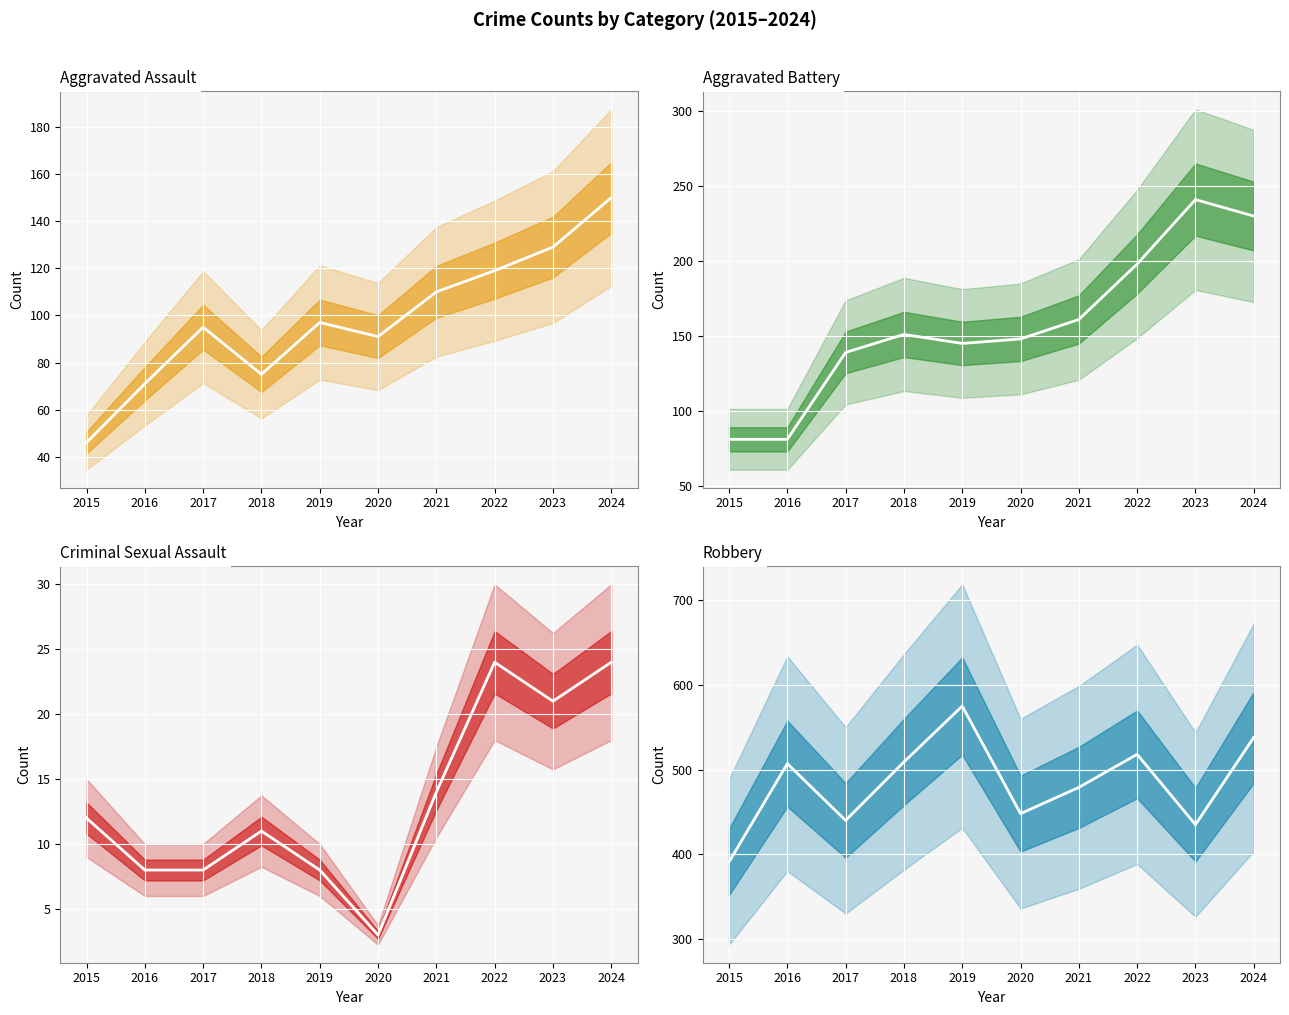

What is the total value across all series at 2016?

667